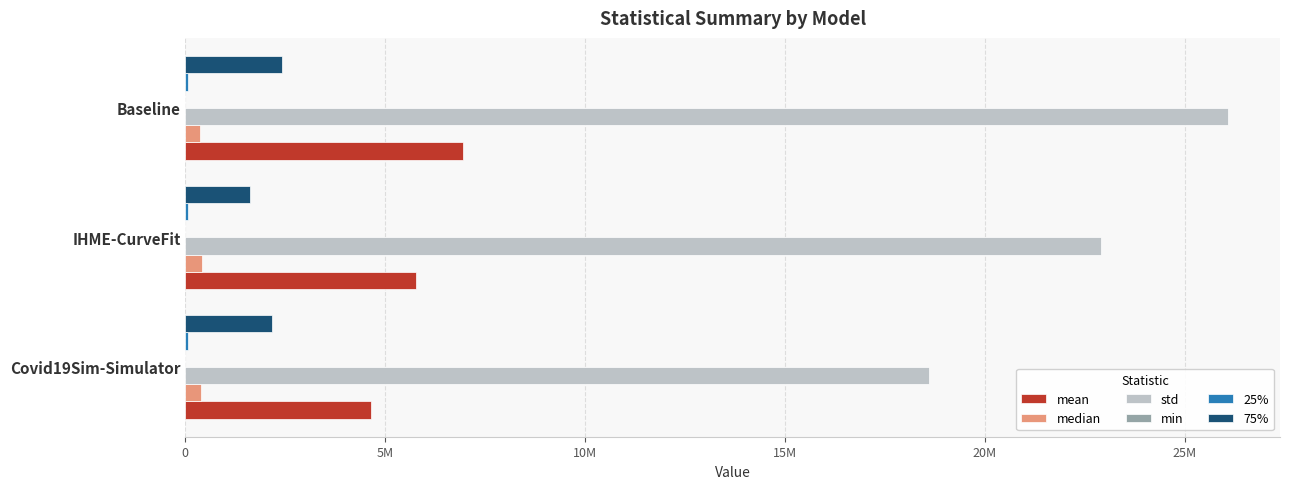

What are all the series names shown in the legend?

mean, median, std, min, 25%, 75%